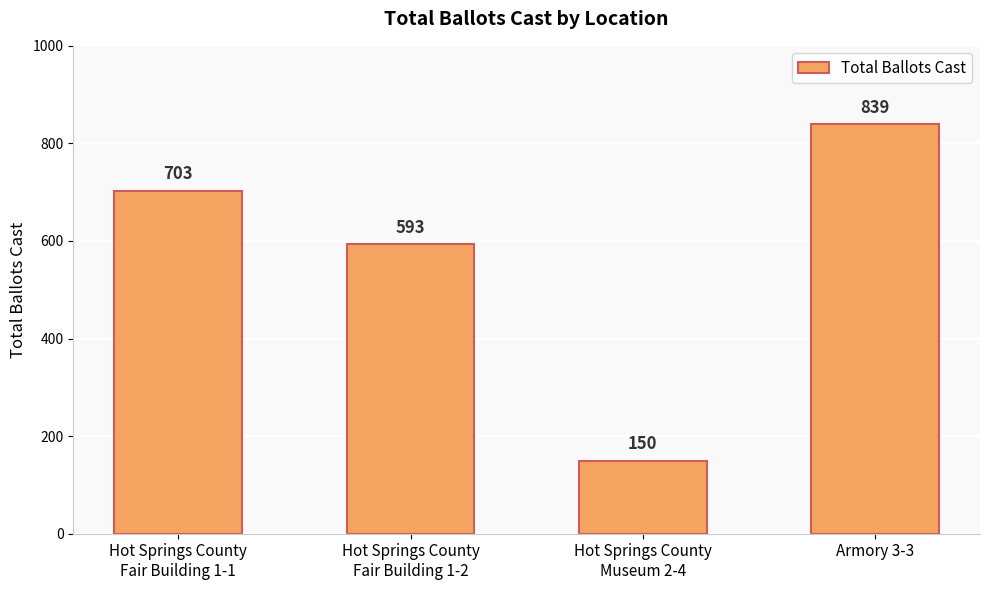

How many values are between 593 and 839?

3